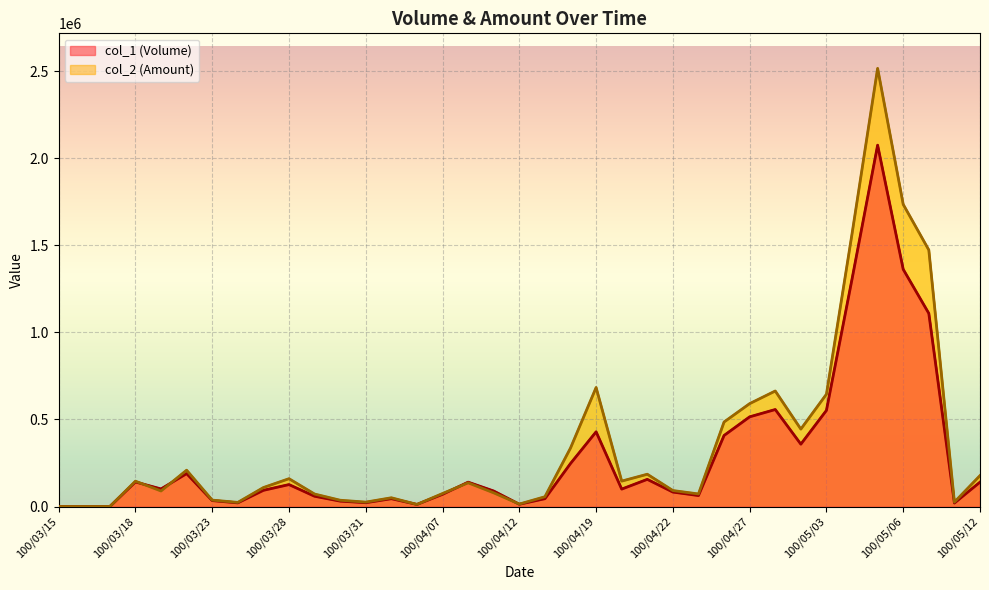

At which label does col_2 (Amount) first exceed 108960?

100/03/18